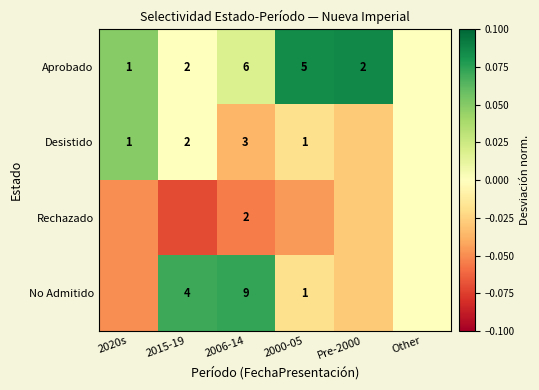

At which category is the sum across all series the highest?

Pre-2000